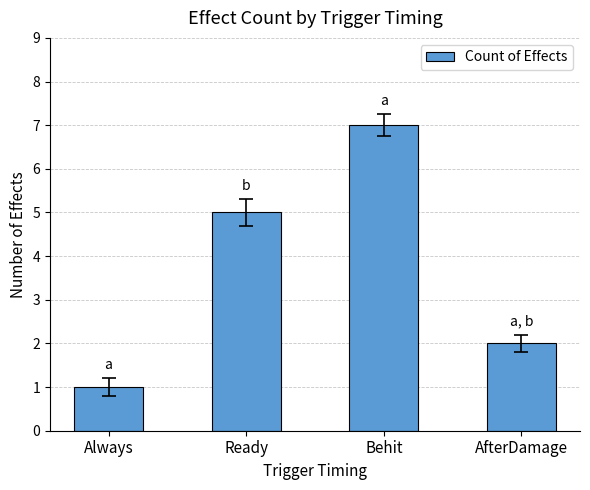

How many values are below 5?

2